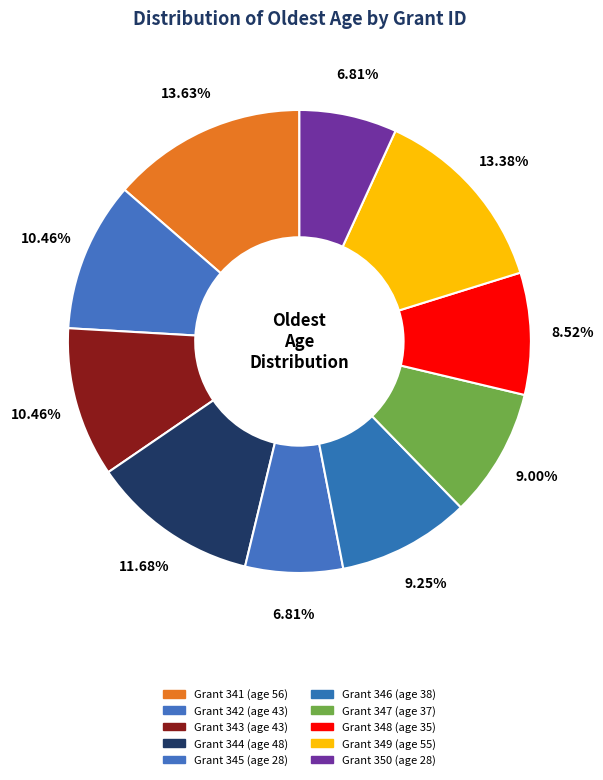

Count the number of slices in the pie.

10